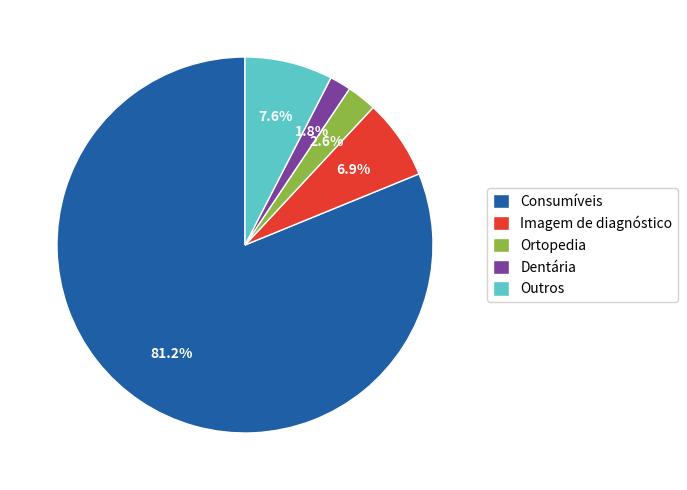

Which has a higher value, Dentária or Ortopedia?

Ortopedia